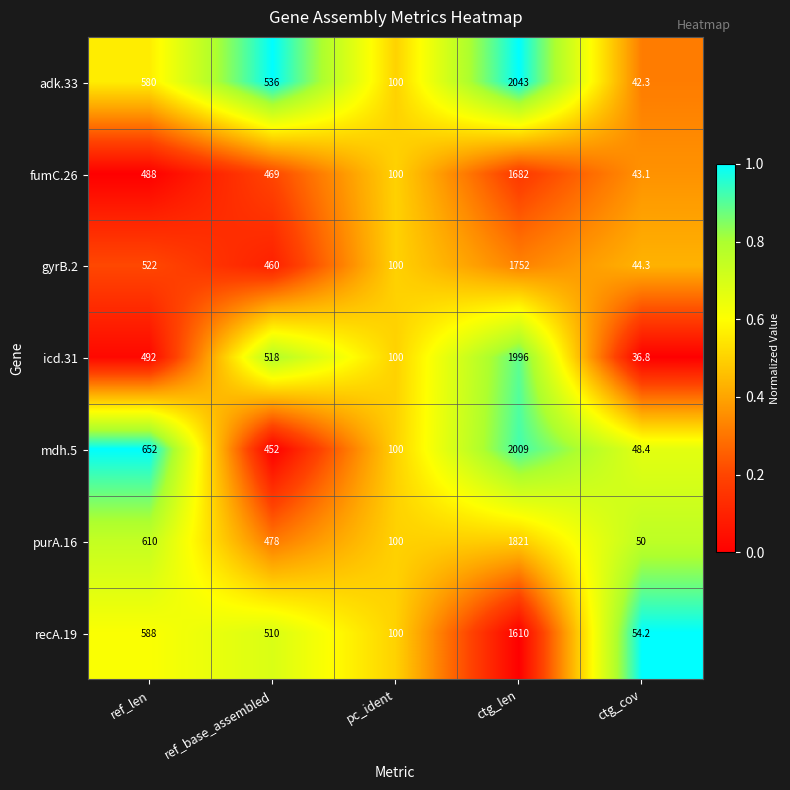

At which label does recA.19 first exceed 510?

ref_len